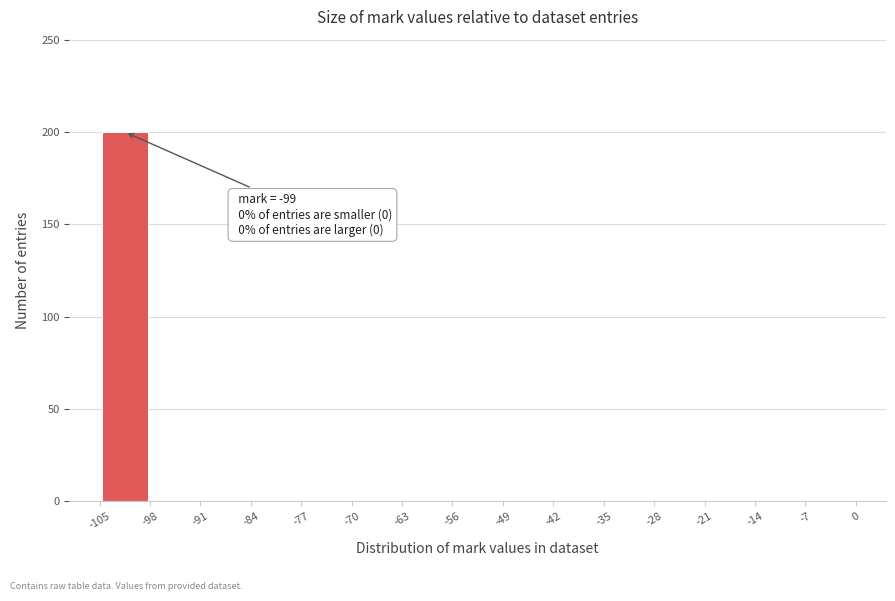

Over which range of the x-axis is the bar tallest?

-105 to -98